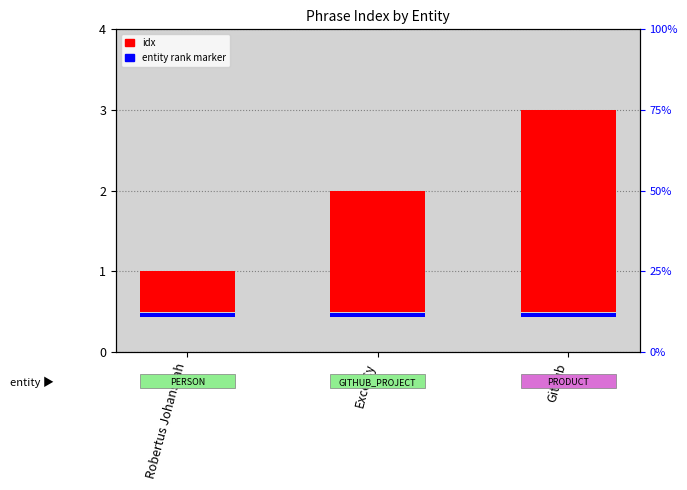

Which series has the widest spread of values?

idx